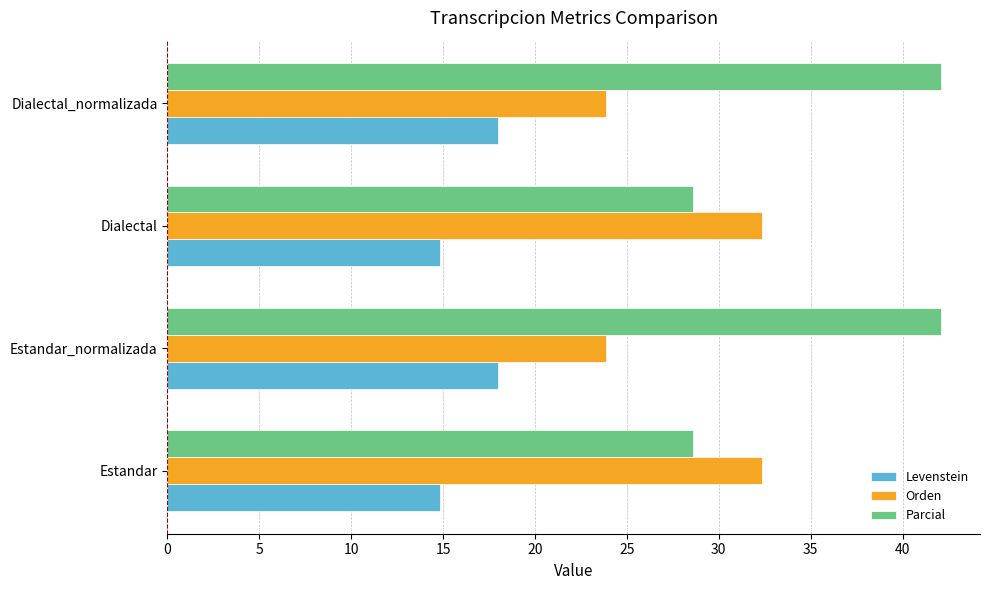

Is the value of Parcial at Estandar_normalizada greater than the value of Orden at Estandar?

Yes